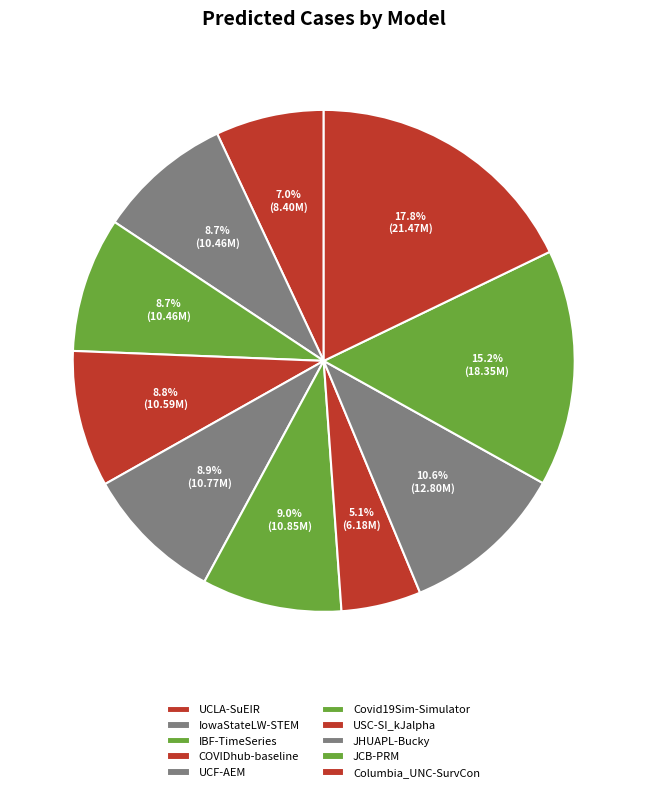

Does any single category account for the majority?

No